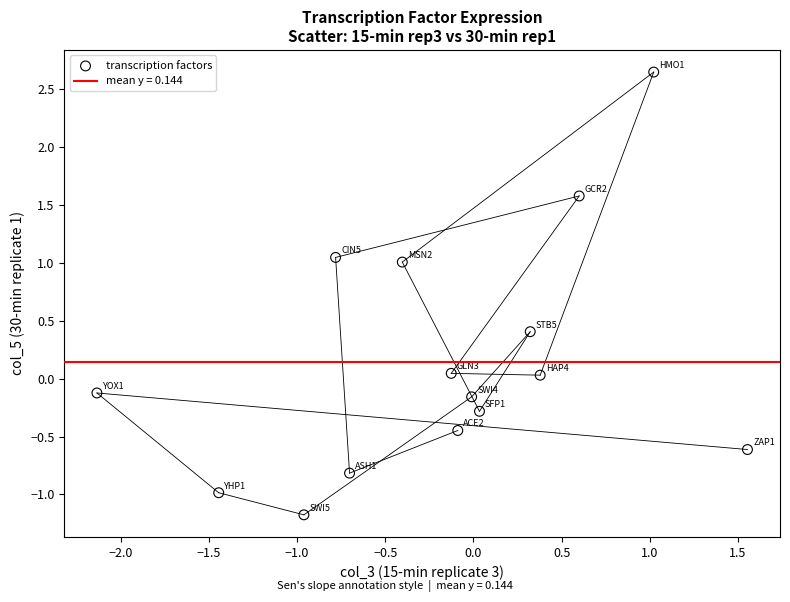

What is the range of X values (max minus min)?

3.7